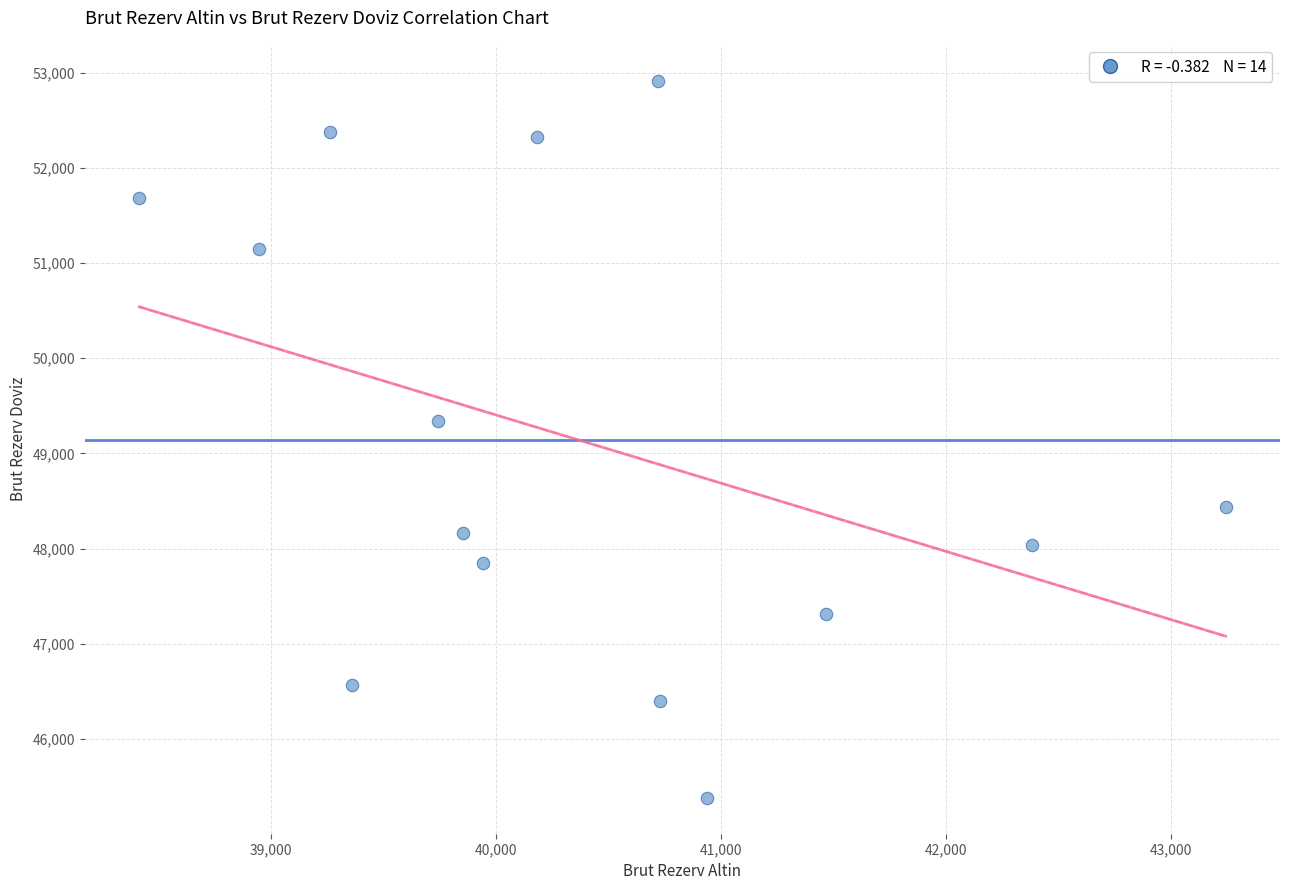

What Y value in the scatter plot is closest to 49149?

49336.5